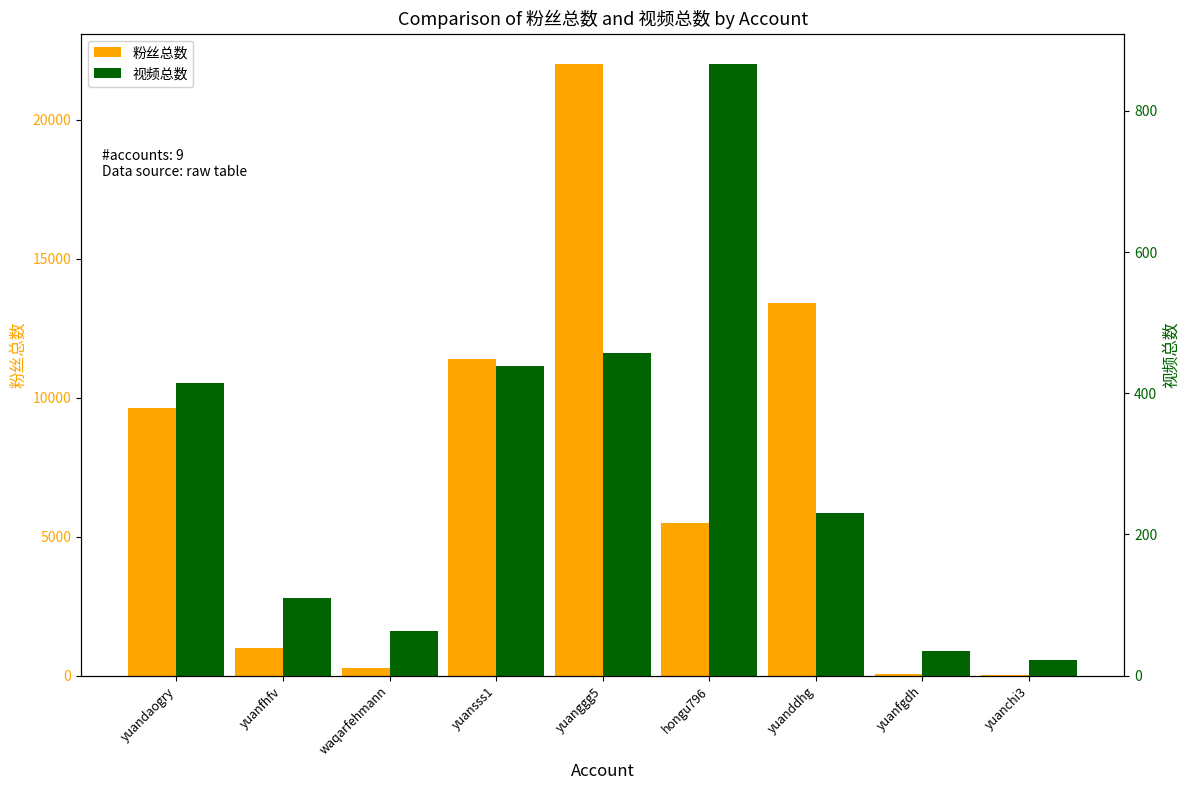

What is the label of the 3rd bar from the right?

yuanddhg